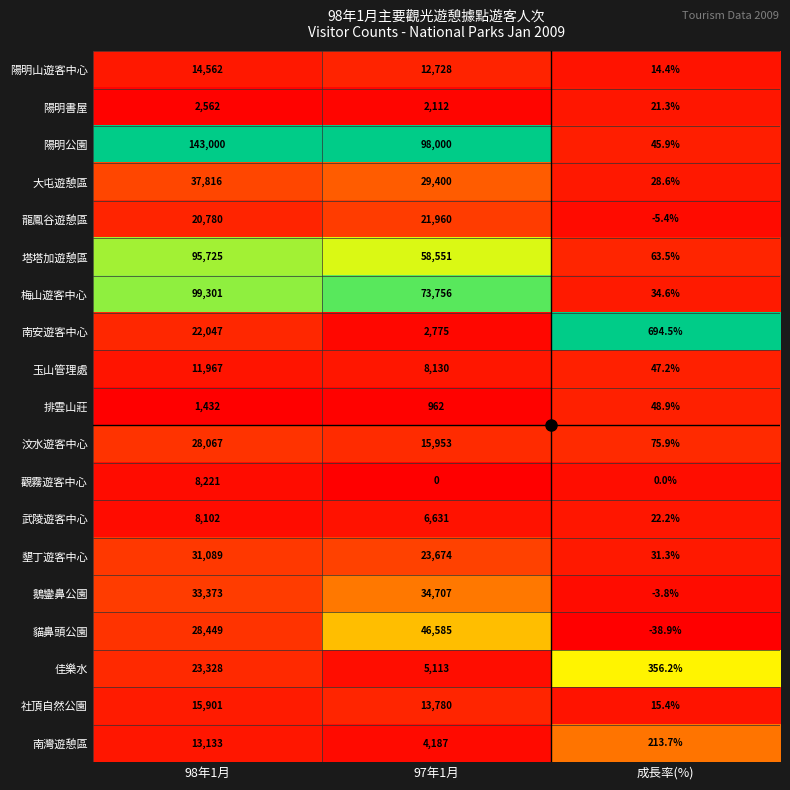

Which series has the largest total across all categories?

陽明公園